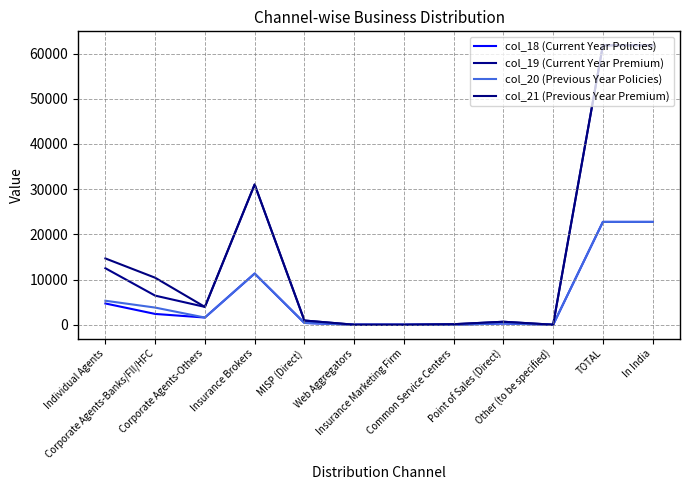

What is the sum of all col_19 (Current Year Premium) values?

179320